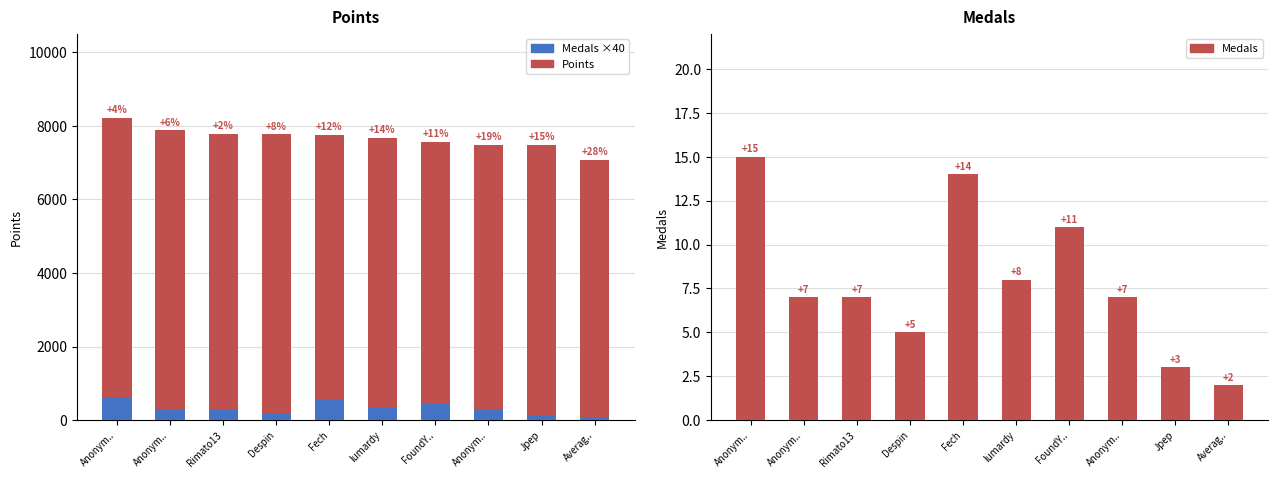

What is the label of the 4th bar from the left?

Despin